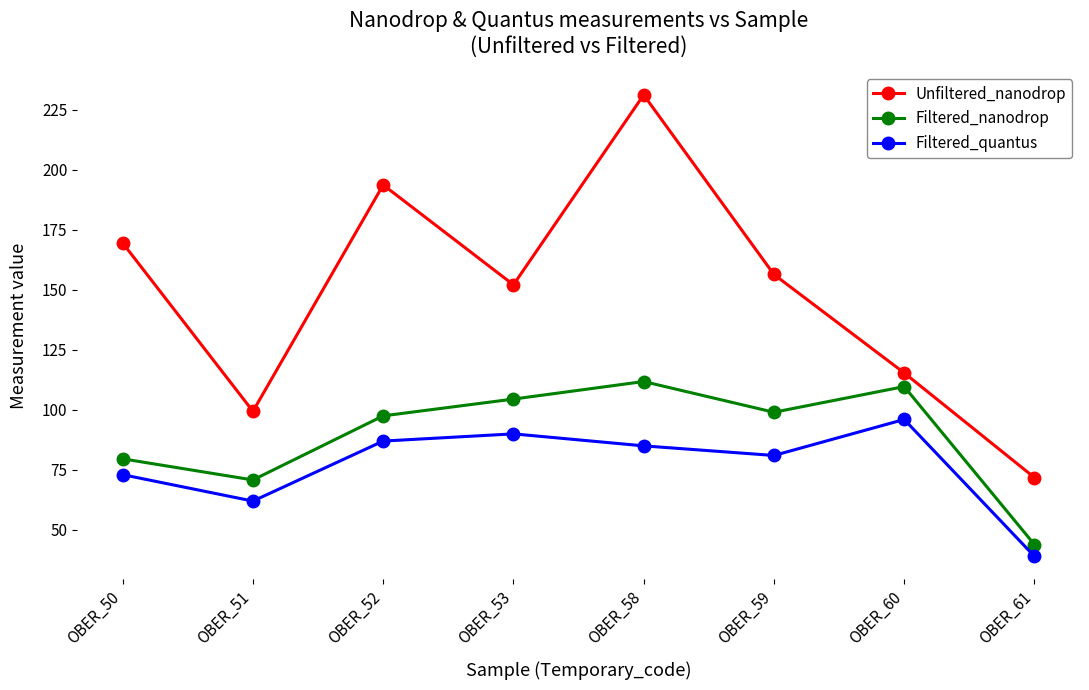

Rank the series by their maximum value, from highest to lowest.

Unfiltered_nanodrop, Filtered_nanodrop, Filtered_quantus